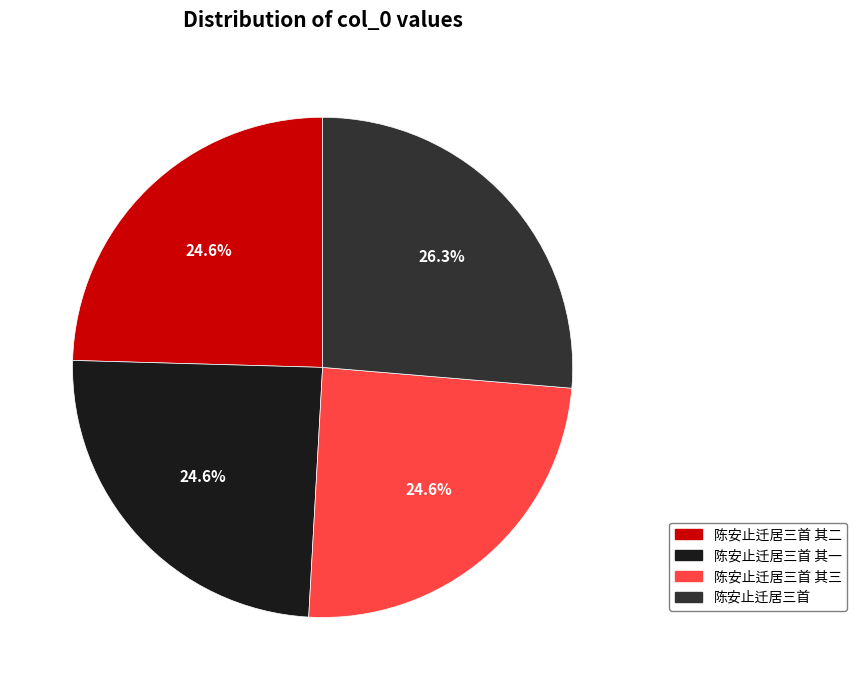

To the nearest percent, what is the difference between the largest and smallest slice percentages?

2%